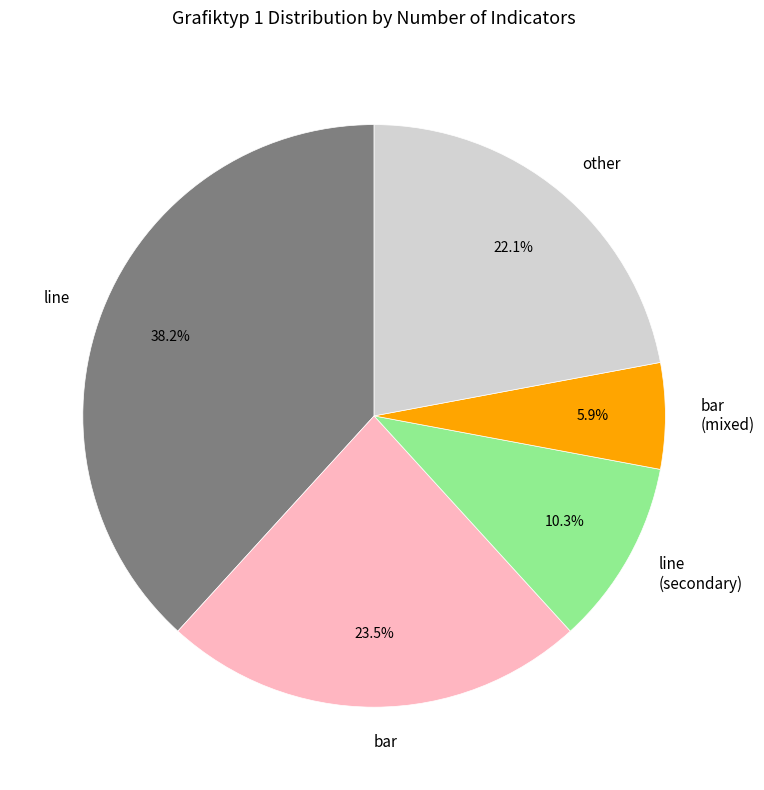

Count the number of slices in the pie.

5